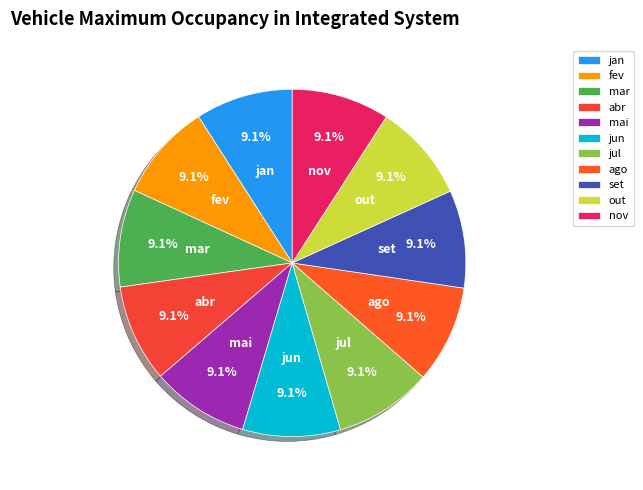

True or false: jan accounts for 9% of the total.

True